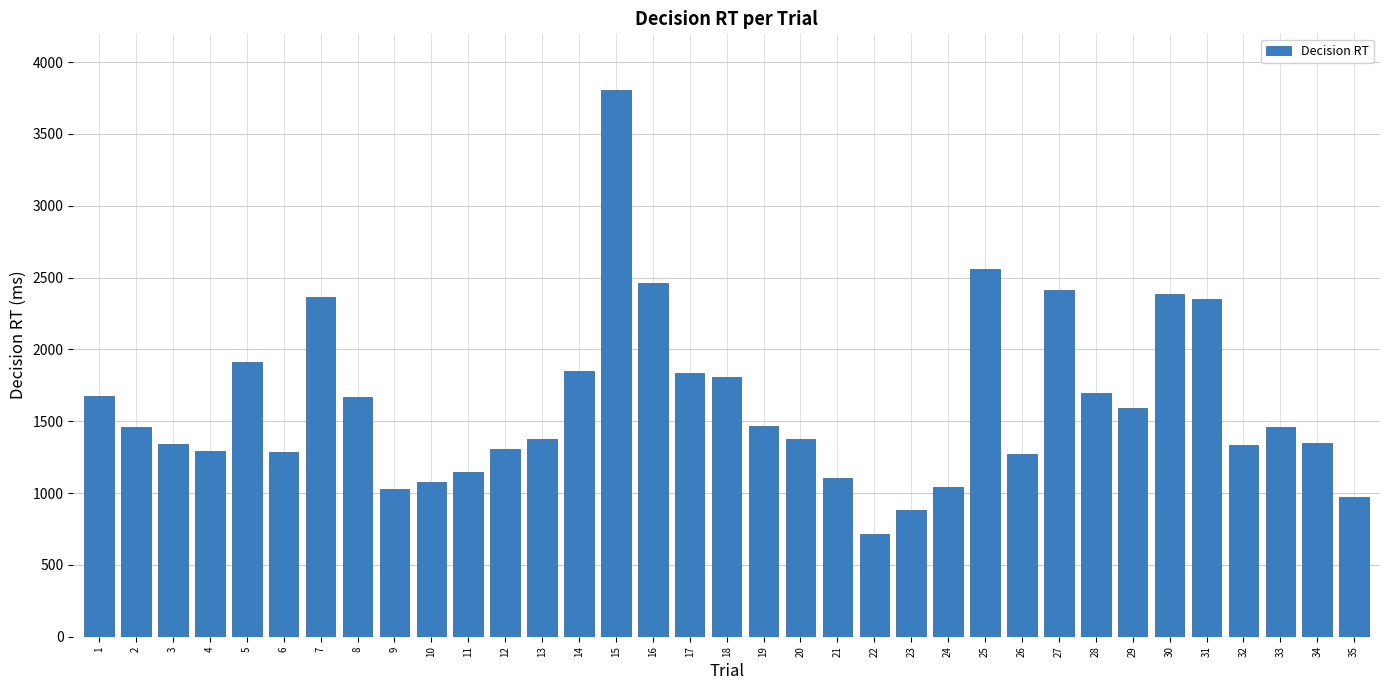

Which label corresponds to the smallest value in the chart?

22